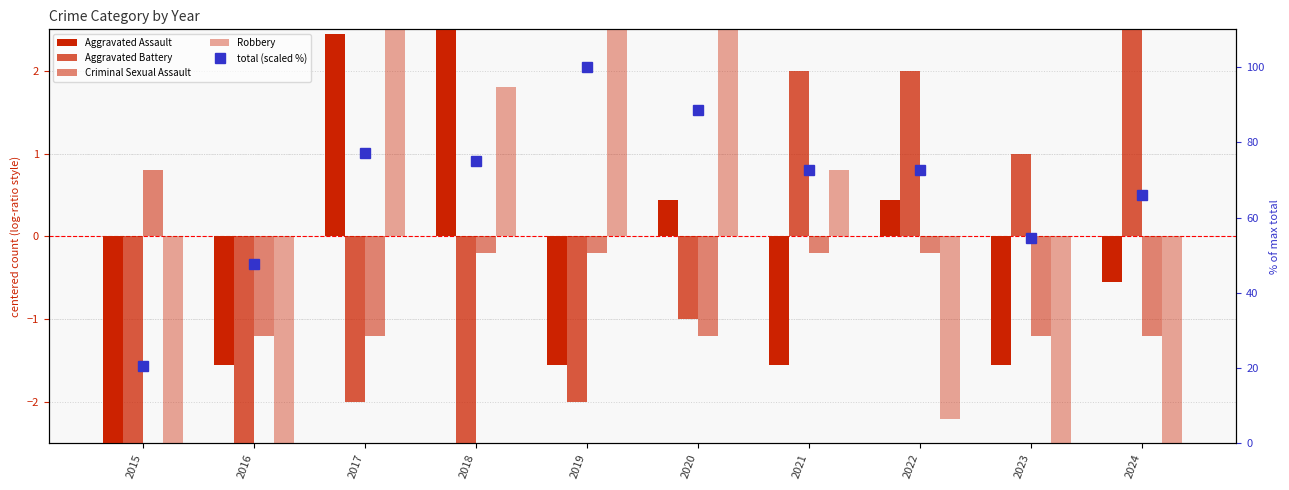

What is the difference between the Aggravated Battery values at 2020 and 2019?

1.0